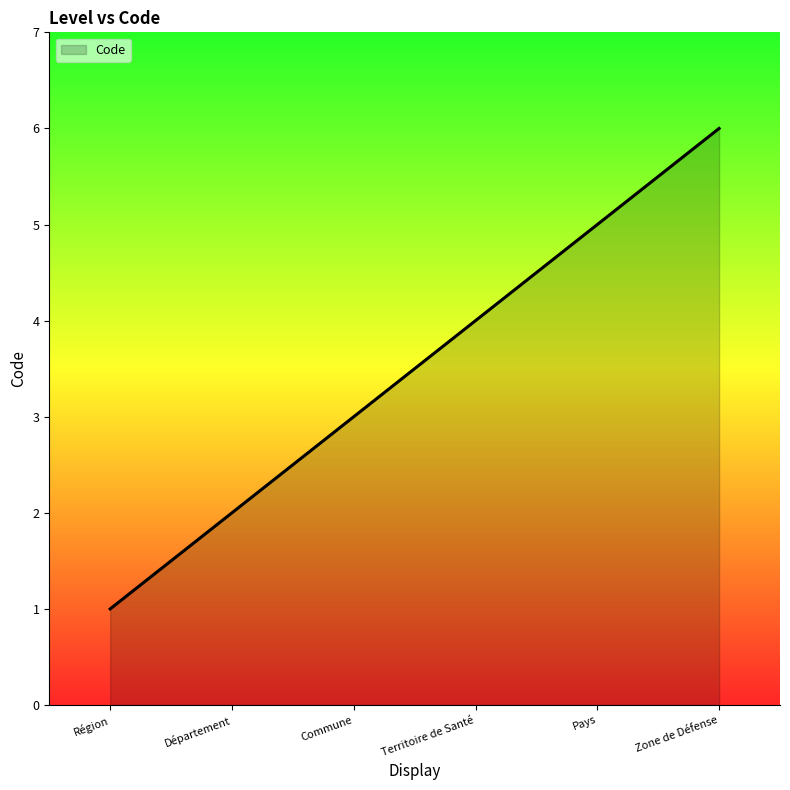

True or false: there are more than 0 points higher than both neighbors.

False